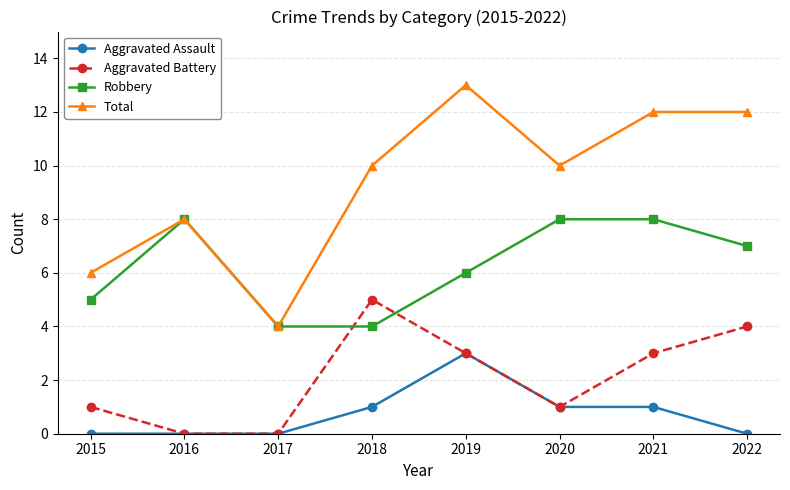

Which series changed the most between 2017 and 2020?

Total